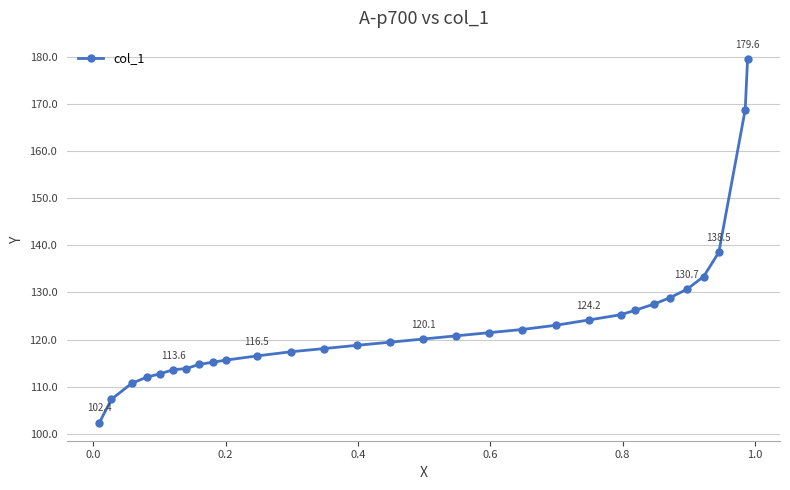

What is the value of the 11th point from the left?

116.5